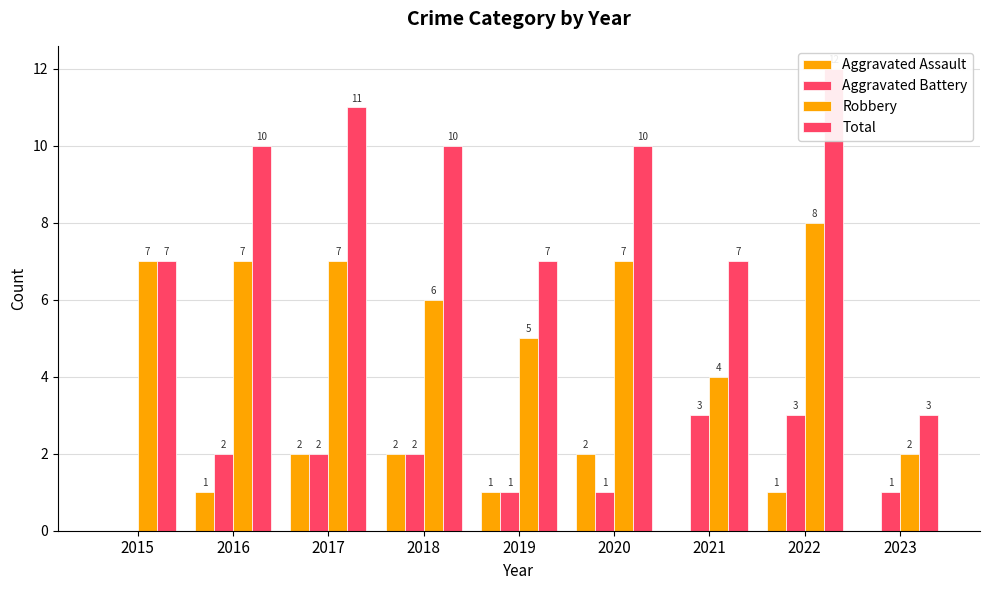

Rank the categories by Total value from highest to lowest.

2022, 2017, 2016, 2018, 2020, 2015, 2019, 2021, 2023